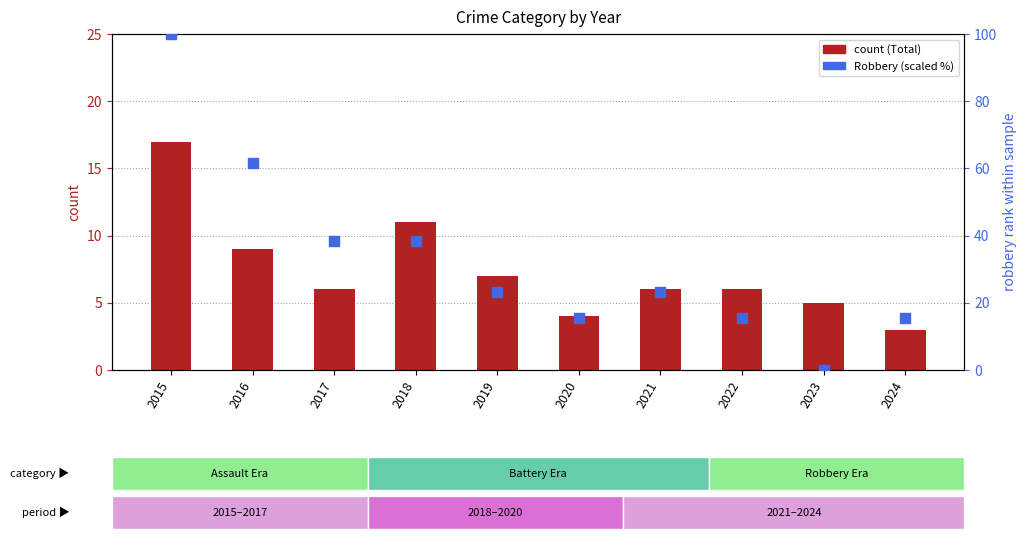

Which series has the largest total across all categories?

Robbery (scaled %)